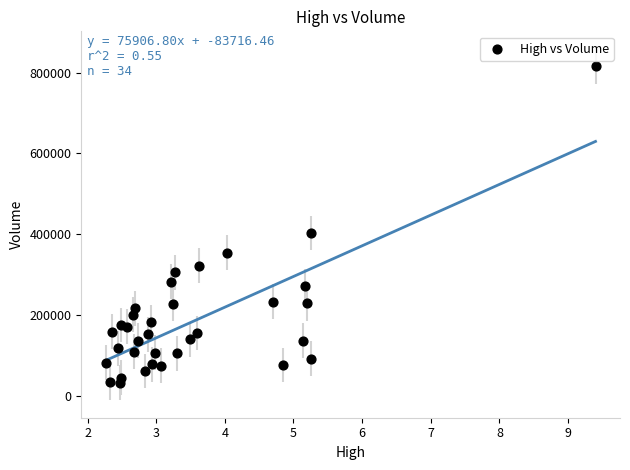

What Y value in the scatter plot is closest to 424300?

403500